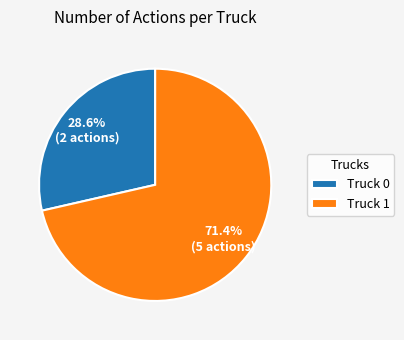

Is there a majority slice in this chart?

Yes